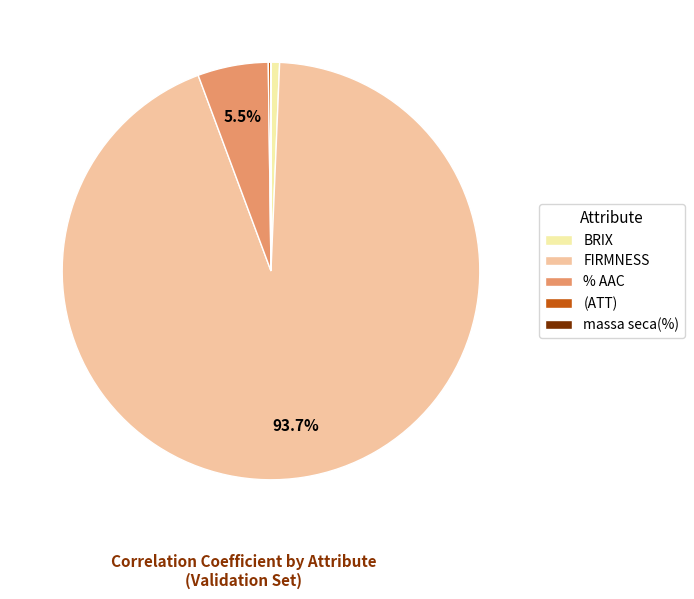

How much of the chart is everything except % AAC?

94.5%